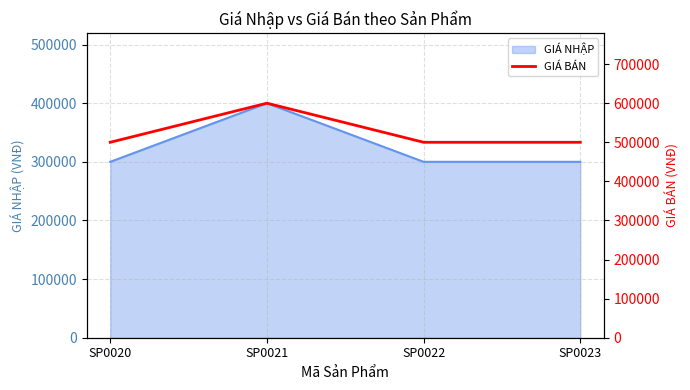

List the labels in order of value, largest first.

SP0021, SP0020, SP0022, SP0023